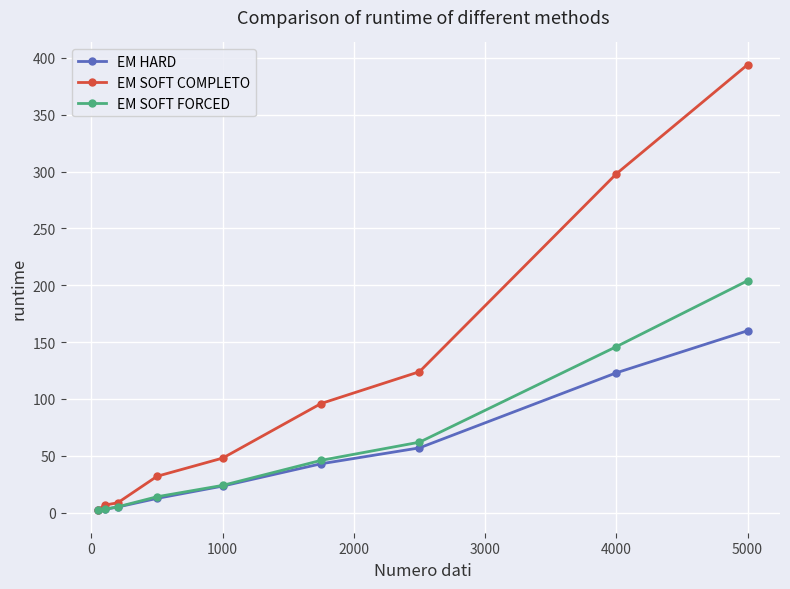

What is the maximum value for EM HARD?

160.0